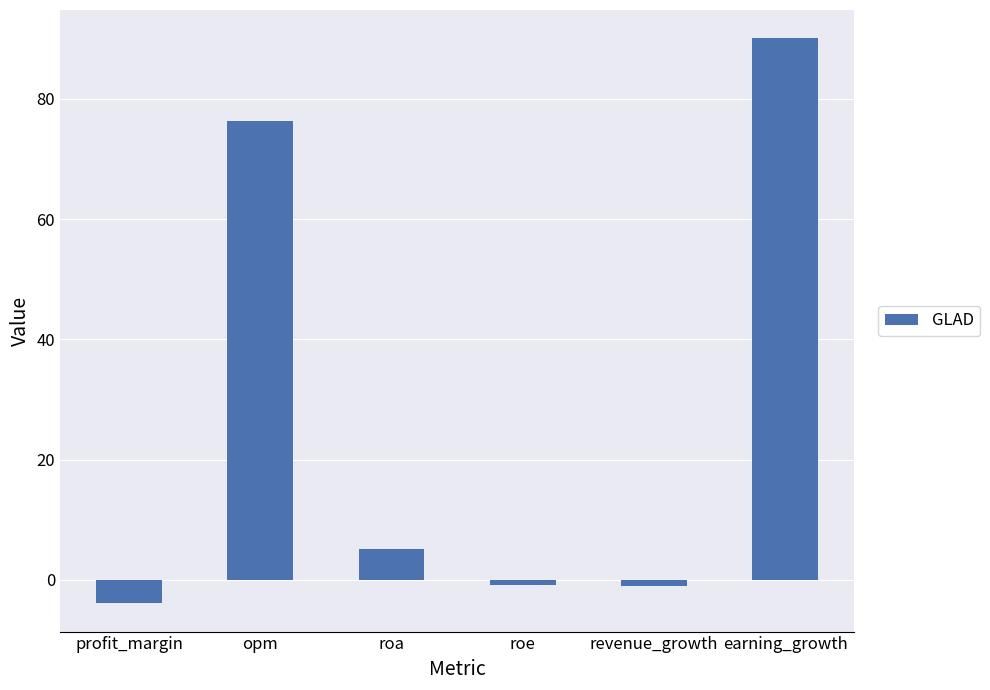

What is the difference between the maximum and minimum values?

94.0